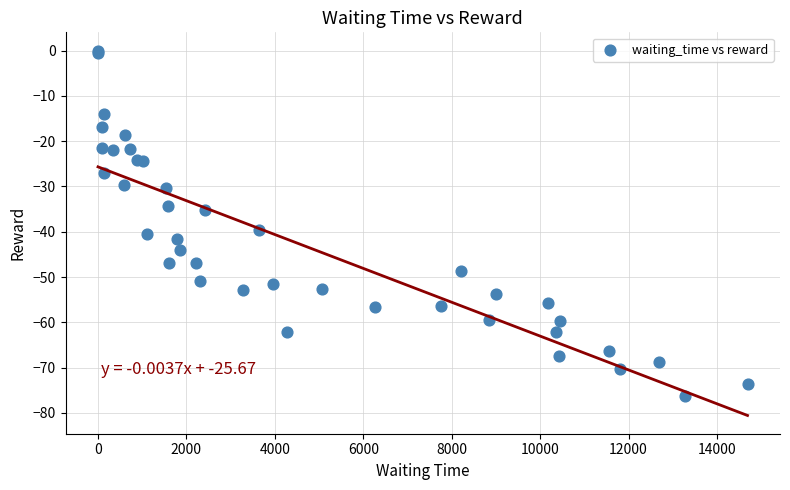

What Y value in the scatter plot is closest to -38?

-39.6